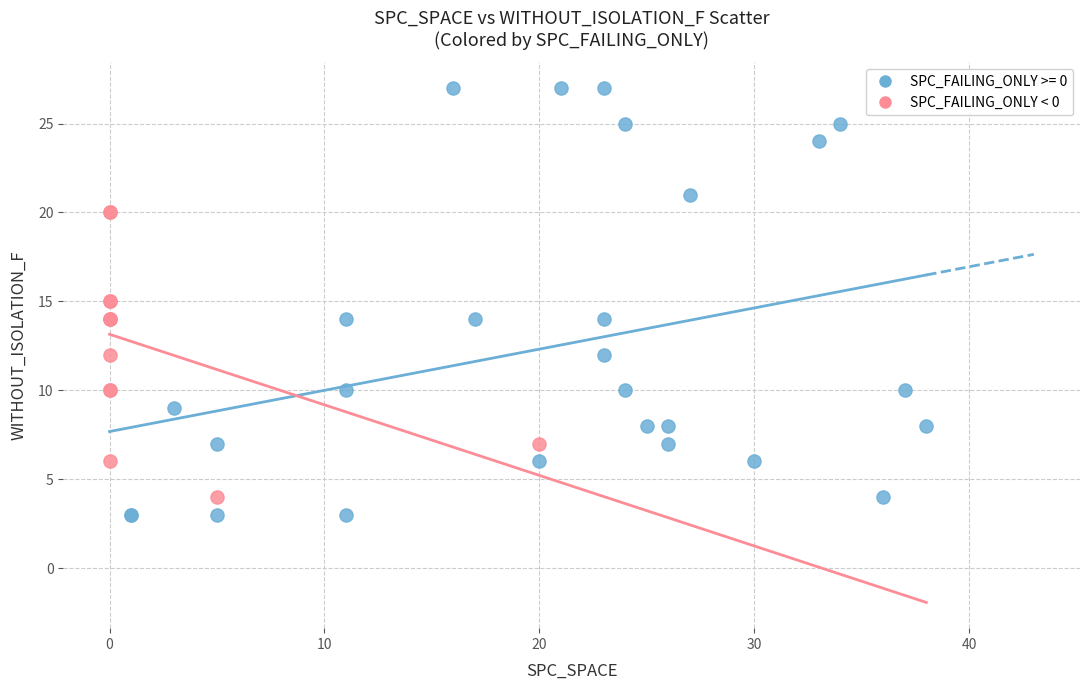

Which series has the largest Y range (max minus min)?

SPC_FAILING_ONLY >= 0